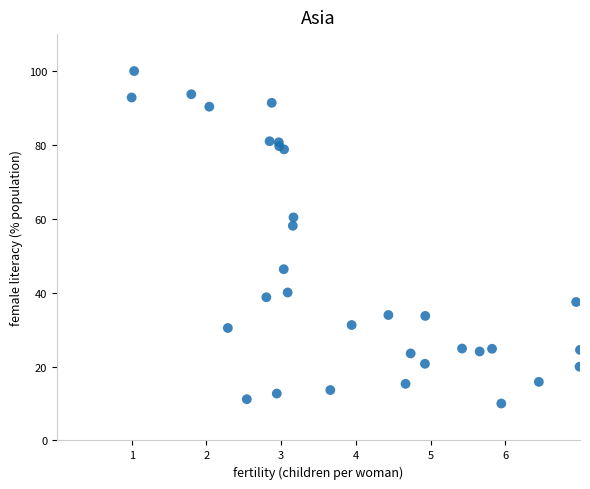

What Y value in the scatter plot is closest to 55?

58.1